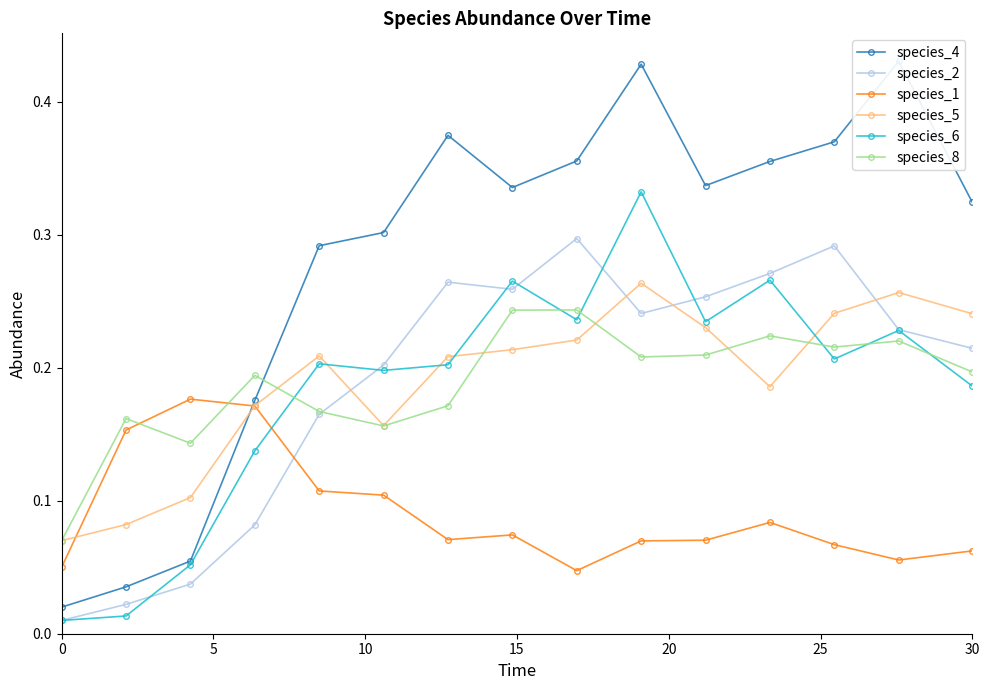

What is the sum of the species_1 values at 14 and 7?

0.1